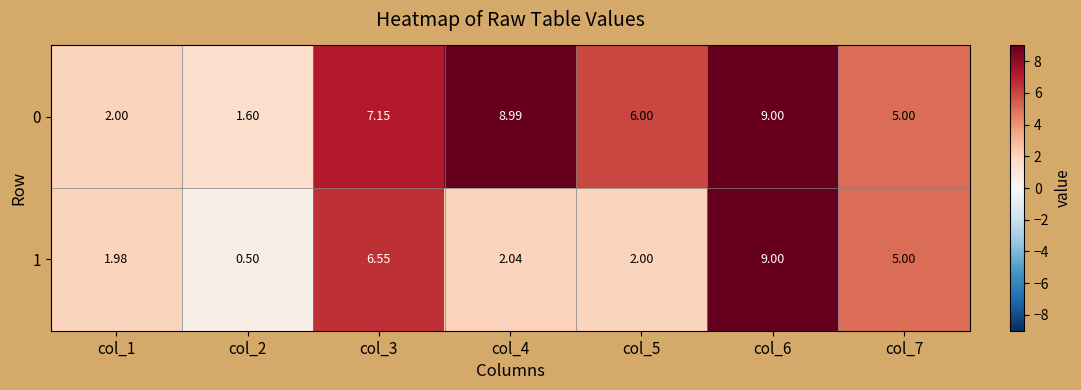

What is the total value across all series at col_6?

18.0